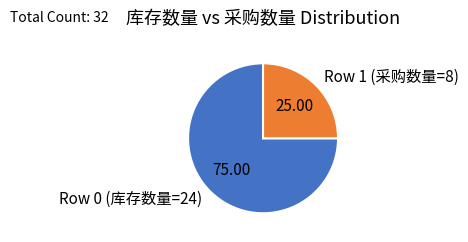

Is there any slice that represents more than half of the pie?

Yes